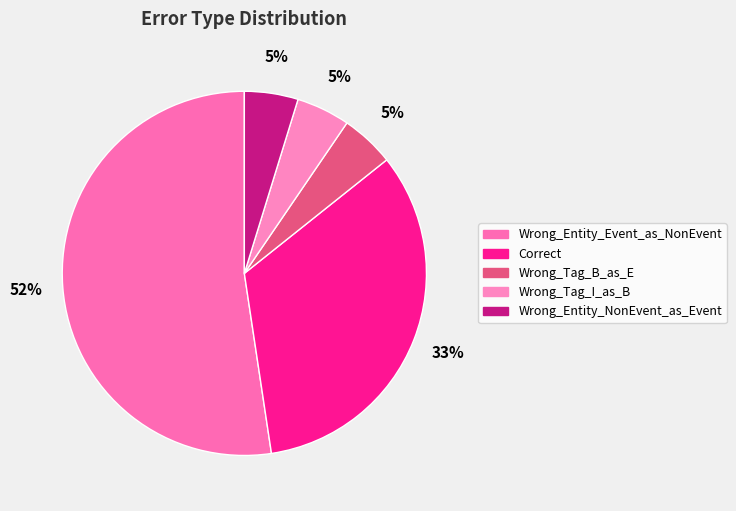

Which slice is the largest?

Wrong_Entity_Event_as_NonEvent